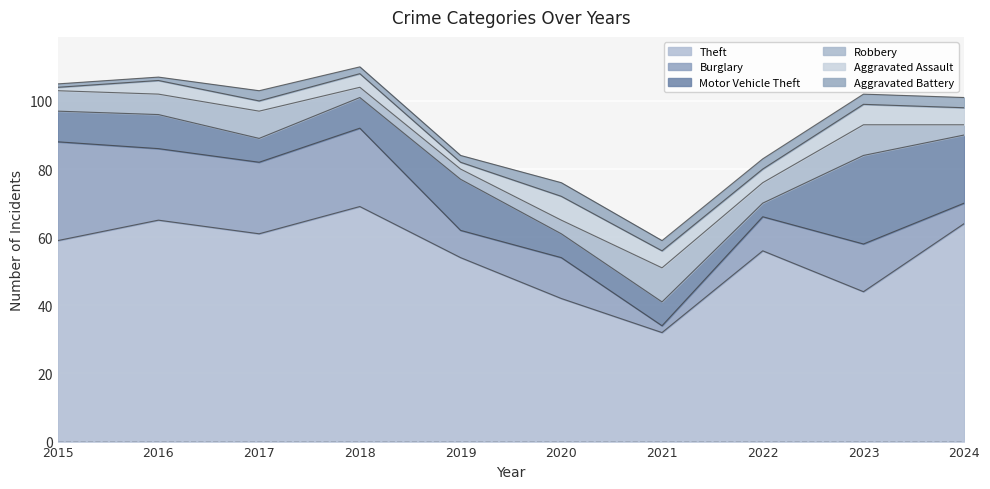

What is the difference between the maximum and second lowest values in the Robbery series?

7